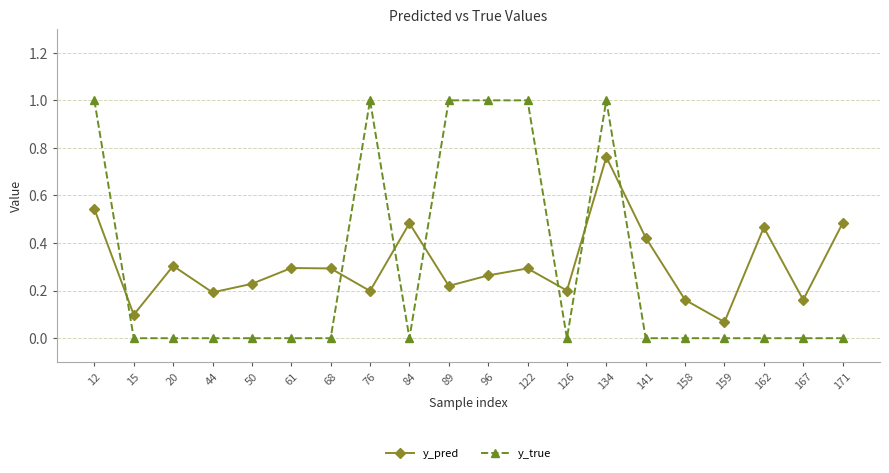

Count the number of categories in the chart.

20